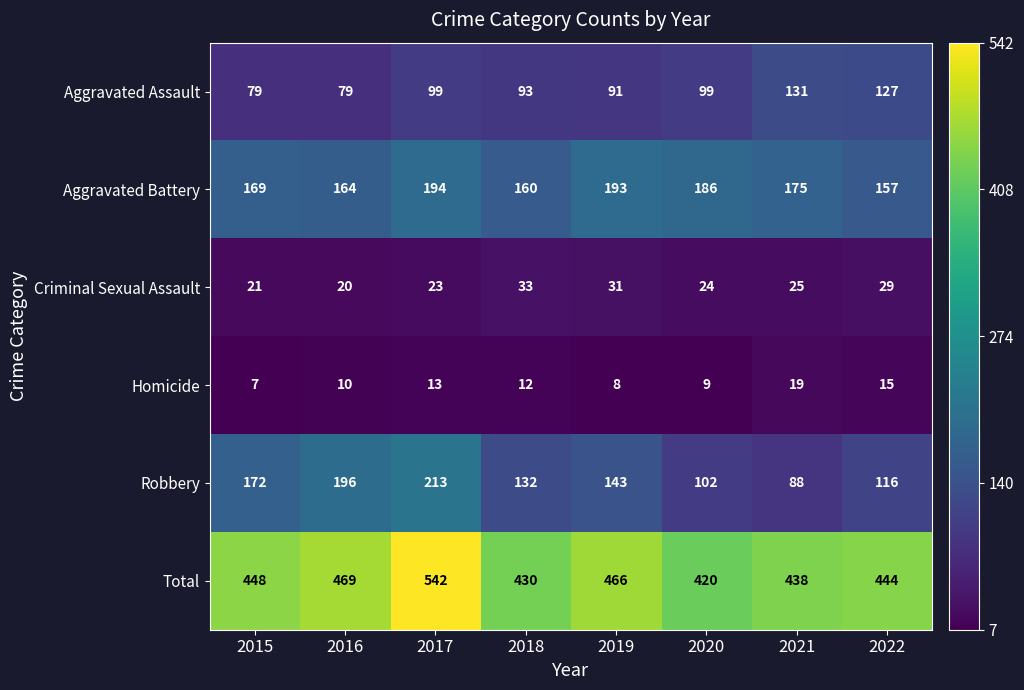

Which series changed the most between 2016 and 2019?

Robbery